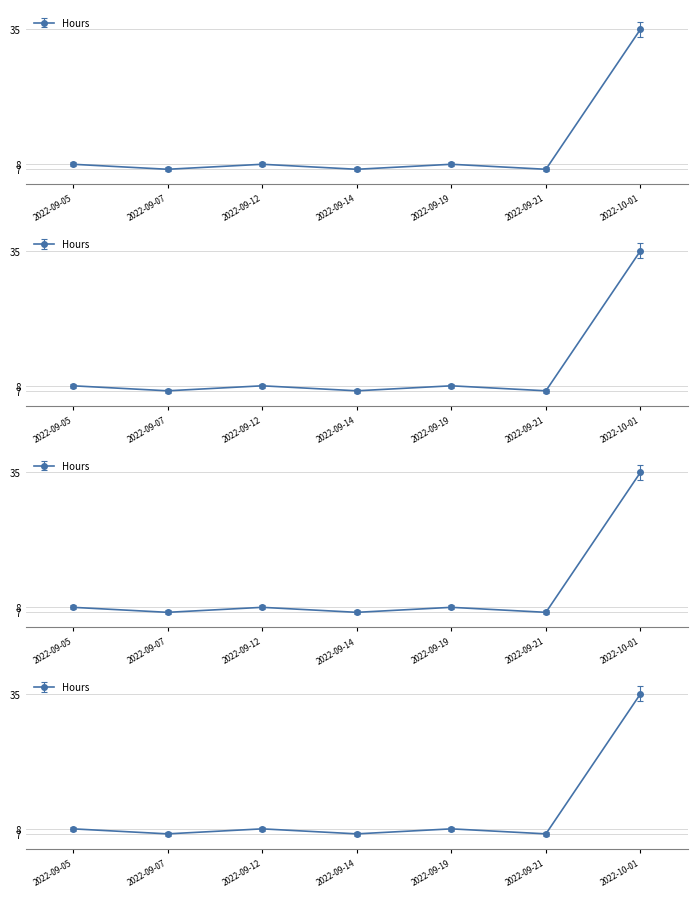

Reading left to right, transcribe all the data shown in this chart.

2022-09-05=7.6	2022-09-07=6.6	2022-09-12=7.6	2022-09-14=6.6	2022-09-19=7.6	2022-09-21=6.6	2022-10-01=33.5